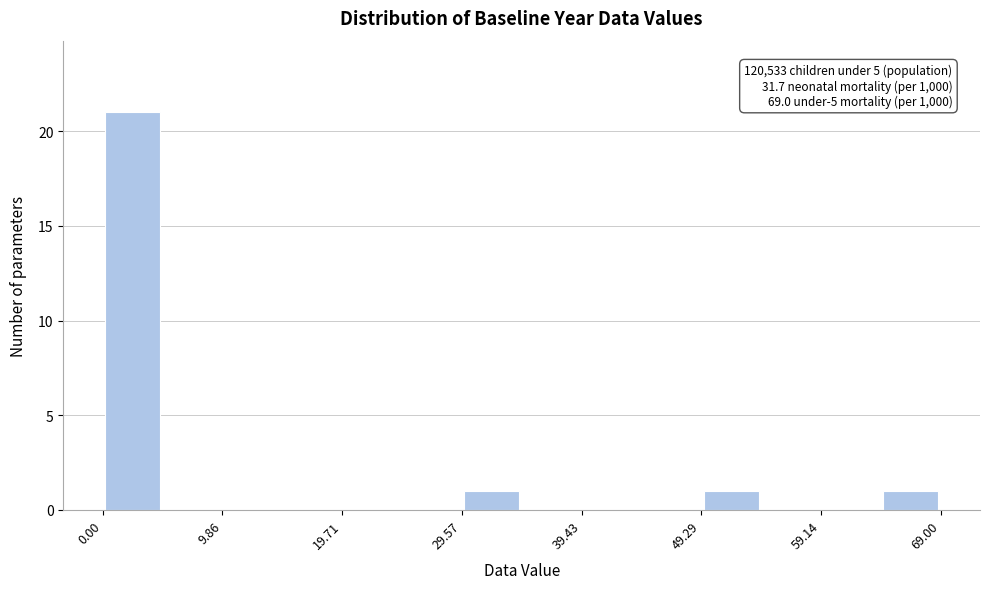

Which range on the x-axis has the tallest bar?

0 to 5